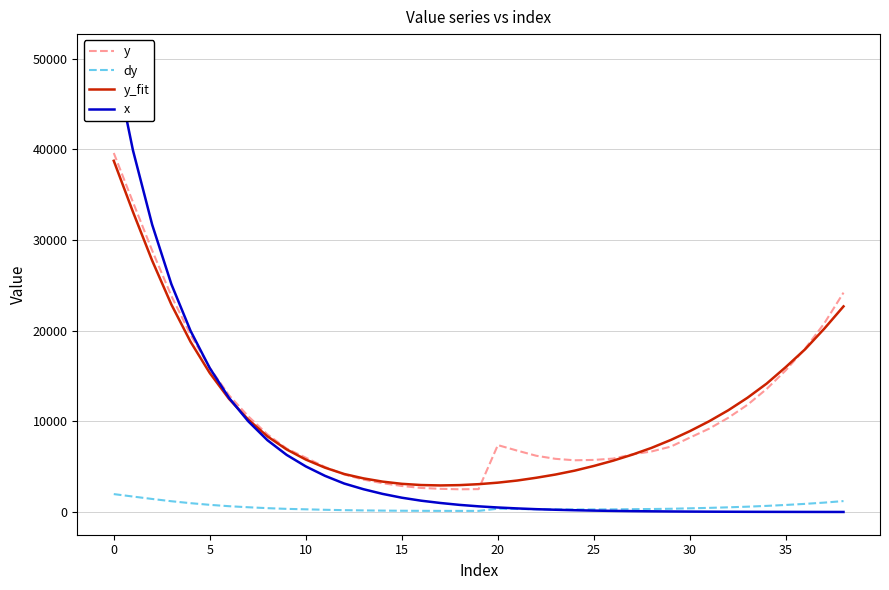

What is the difference between the maximum and minimum values in the y_fit series?

35815.3